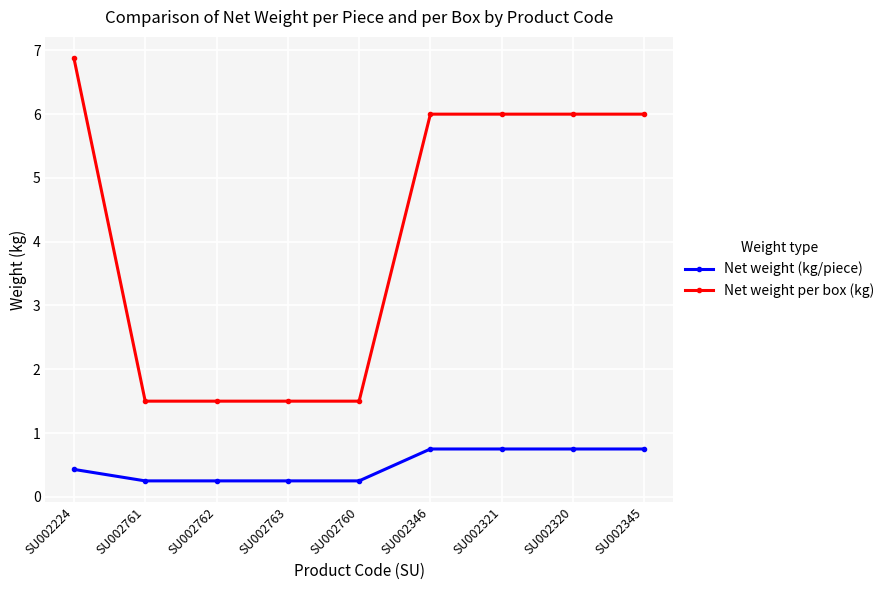

What is the sum of the Net weight per box (kg) values at SU002760 and SU002761?

3.0